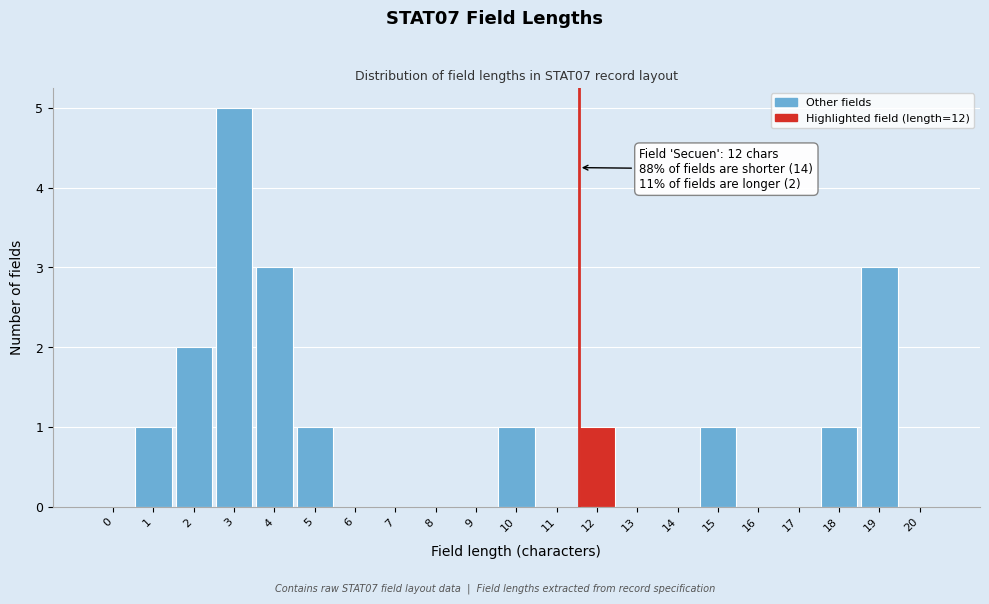

Reading left to right, transcribe all the data shown in this chart.

0=0	1=1	2=2	3=5	4=3	5=1	6=0	7=0	8=0	9=0	10=1	11=0	12=1	13=0	14=0	15=1	16=0	17=0	18=1	19=3	20=0